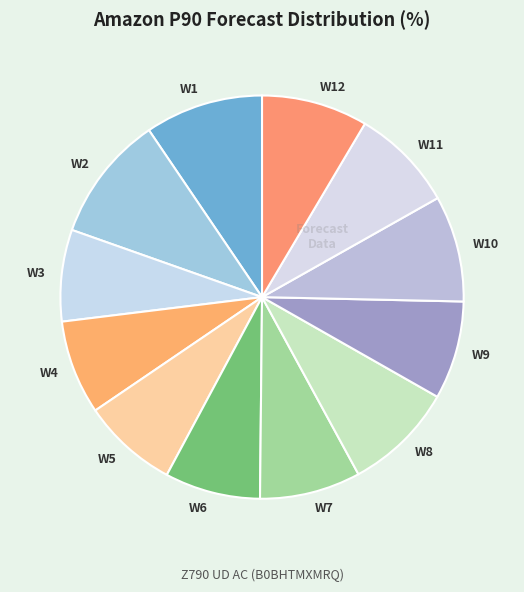

How many slices are in this pie chart?

12